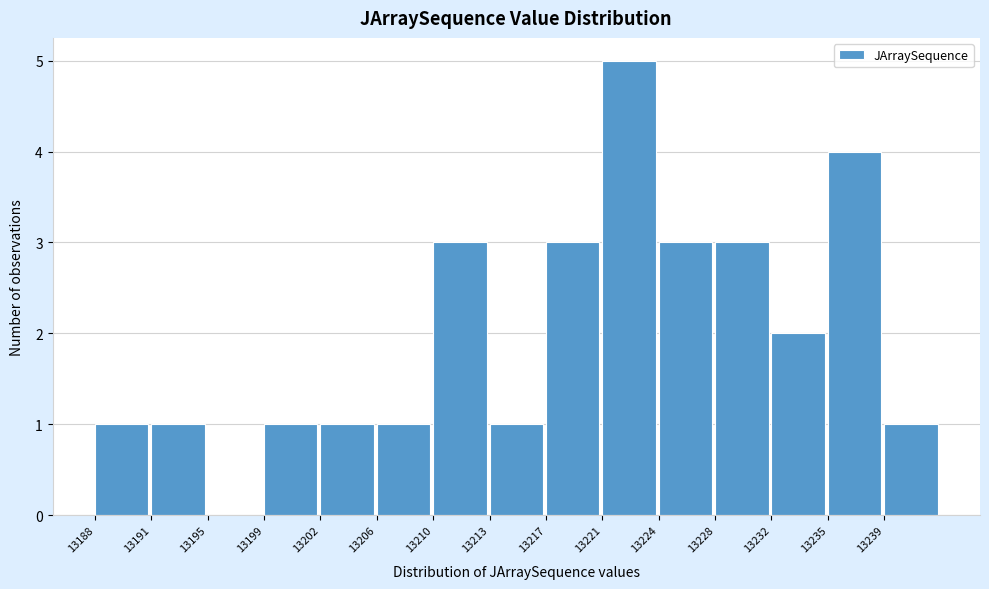

Reading left to right, what are all the values shown in this chart?

13188=1	13191=1	13195=0	13199=1	13202=1	13206=1	13210=3	13213=1	13217=3	13221=5	13224=3	13228=3	13232=2	13235=4	13239=1